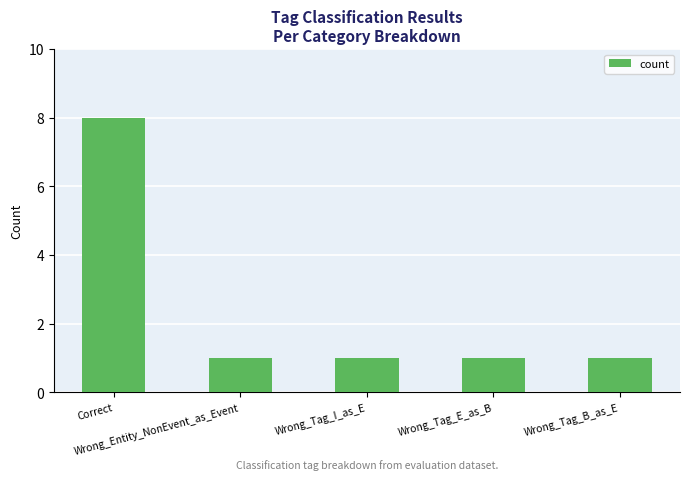

What is the difference between the maximum and minimum values?

7